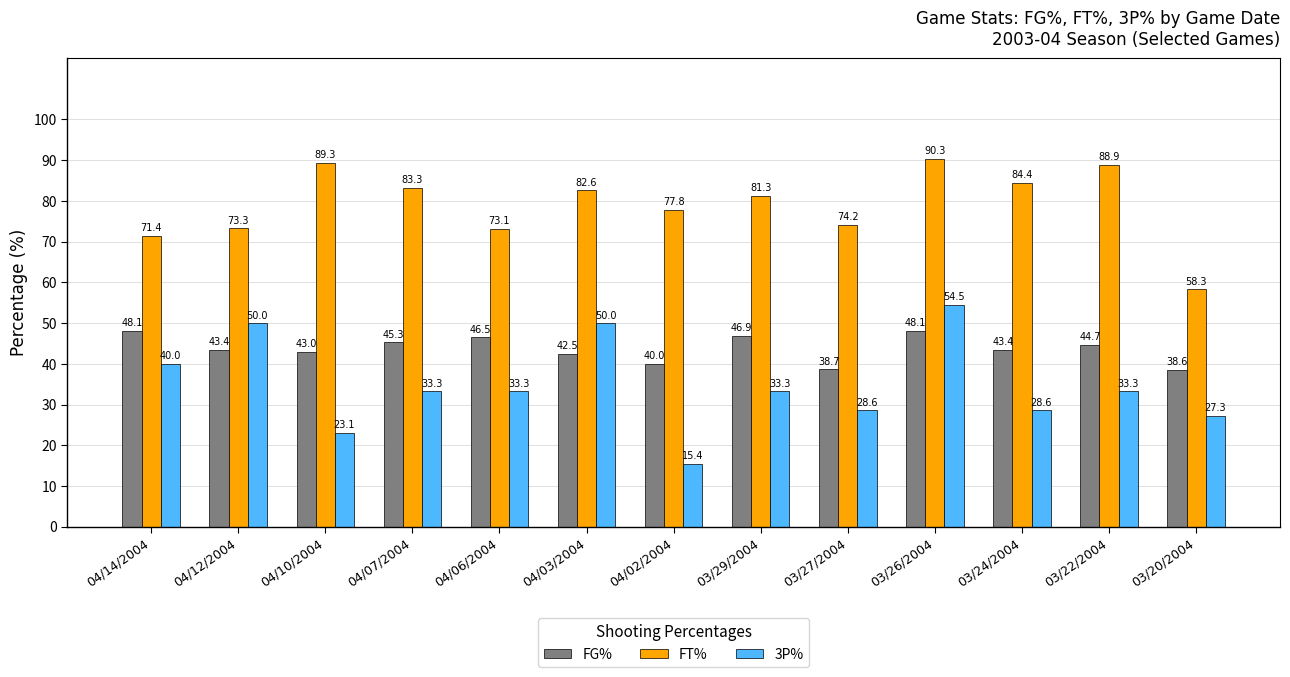

What value does the FT% series have at 04/10/2004?

89.3